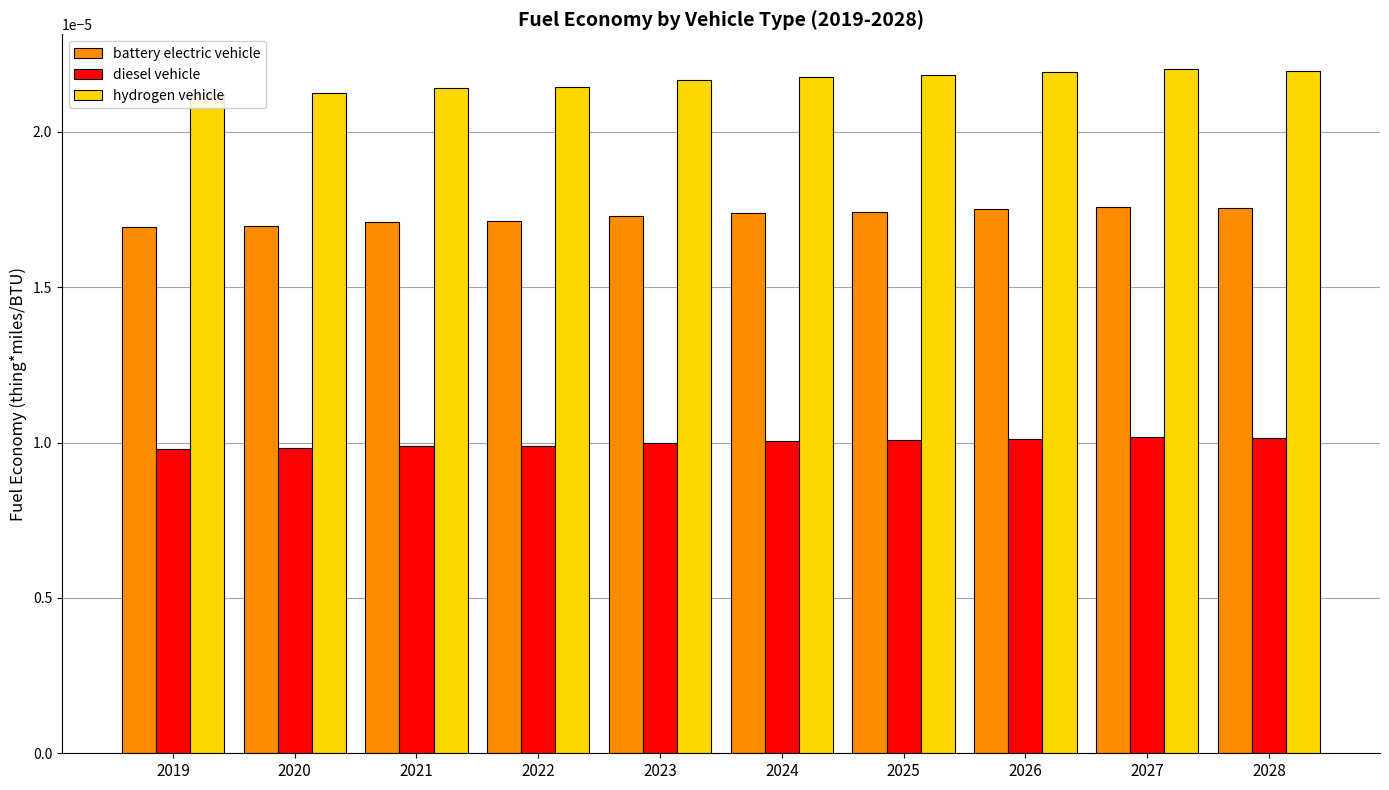

Rank the series at 2022 from lowest to highest value.

diesel vehicle, battery electric vehicle, hydrogen vehicle